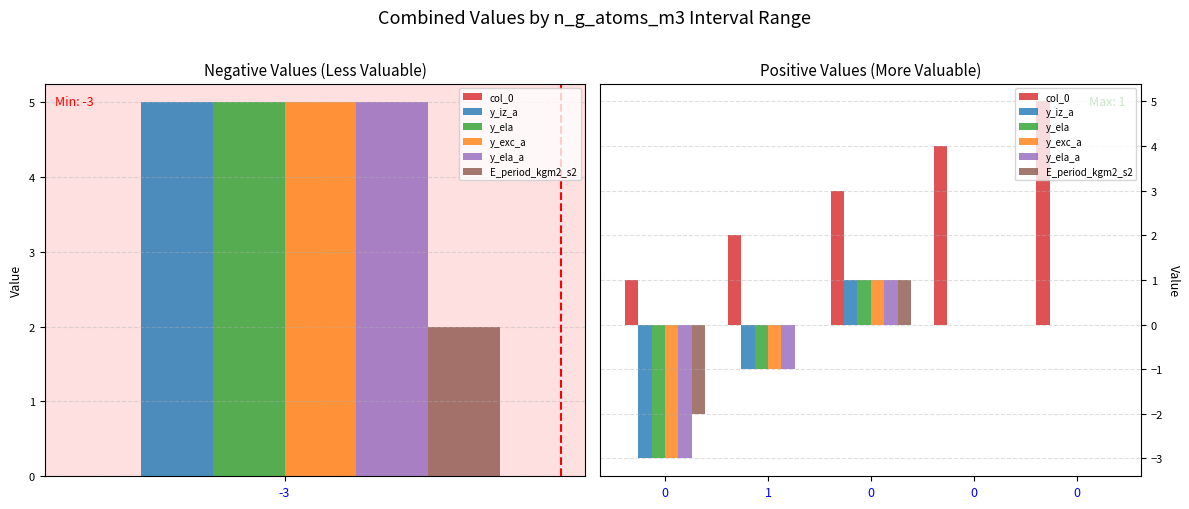

Is the value of y_iz_a at 0 greater than the value of E_period_kgm2_s2 at 0?

No